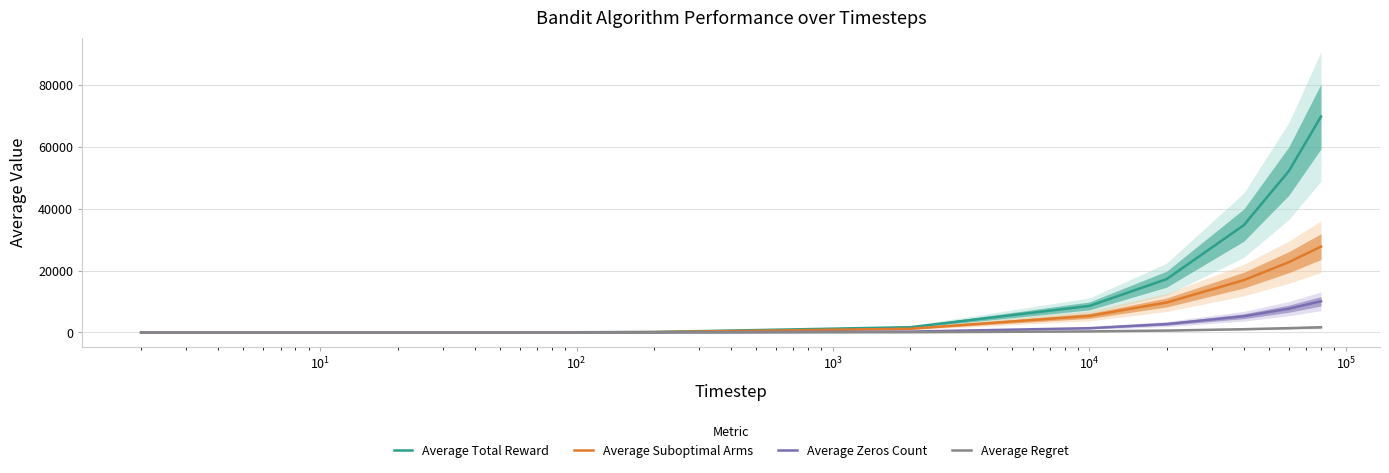

Does the chart display data point markers on the line(s)?

No